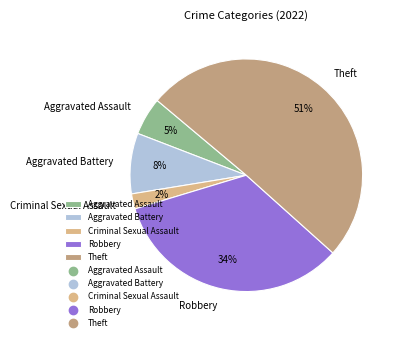

Is Aggravated Battery the majority of the pie?

No